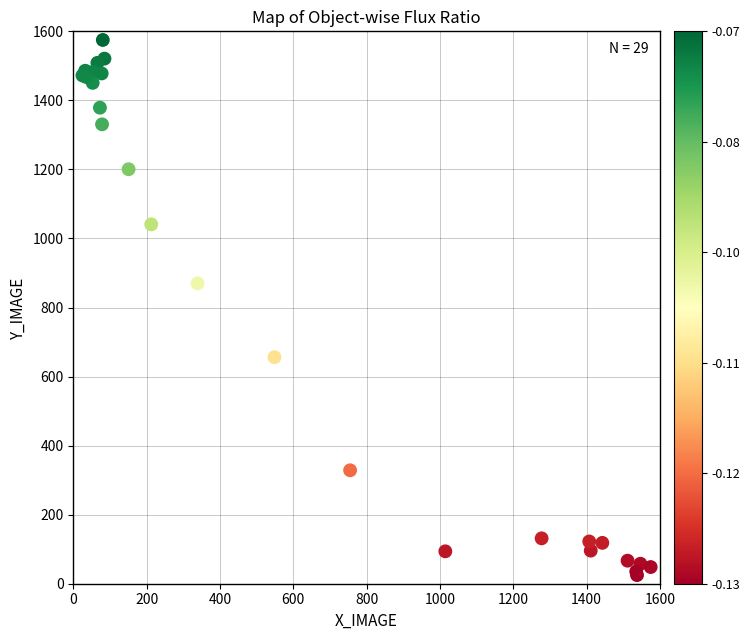

What Y value in the scatter plot is closest to 800?

870.0